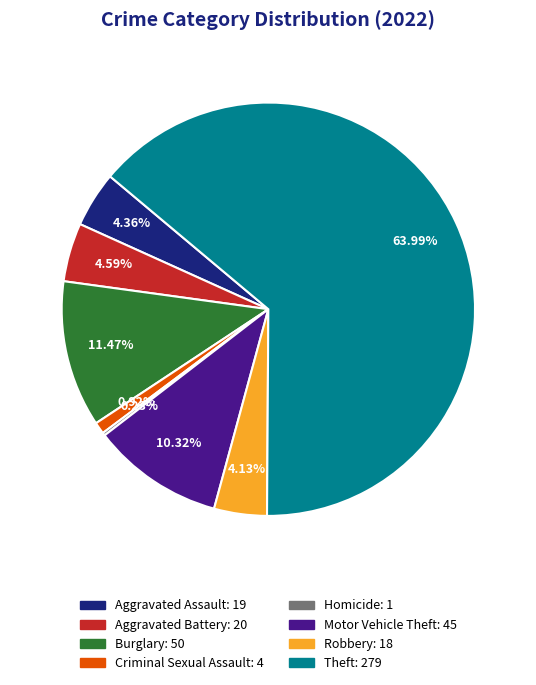

Is there any slice that represents more than half of the pie?

Yes